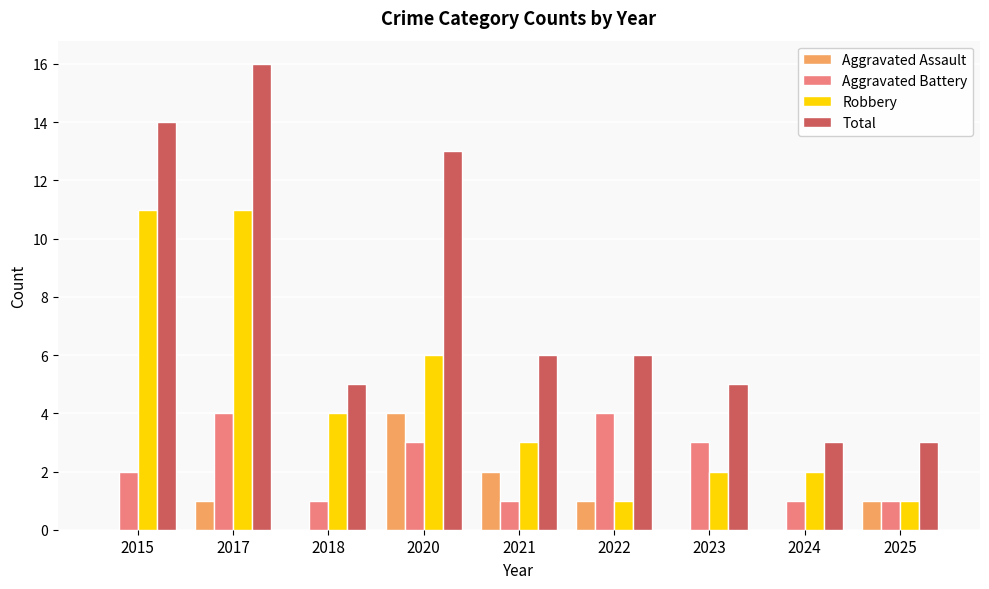

At which label does Aggravated Assault reach its peak?

2020